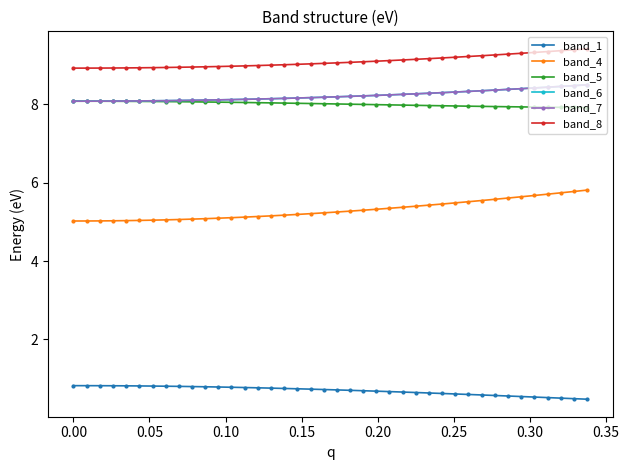

True or false: band_1 and band_6 intersect in this chart.

False